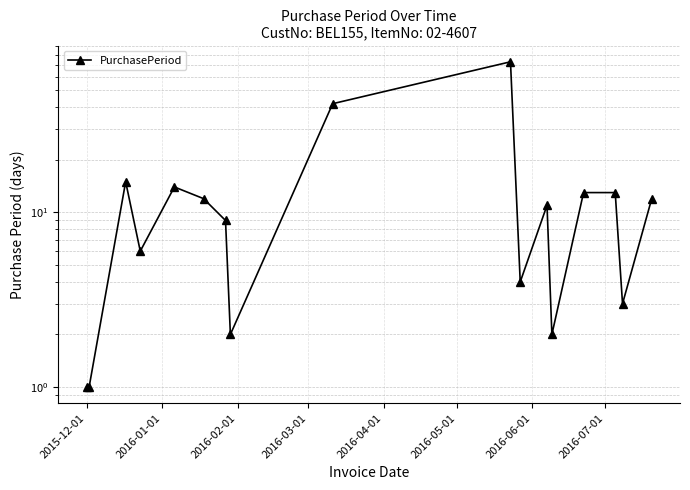

Which category has the lowest value across all series?

2015-12-01